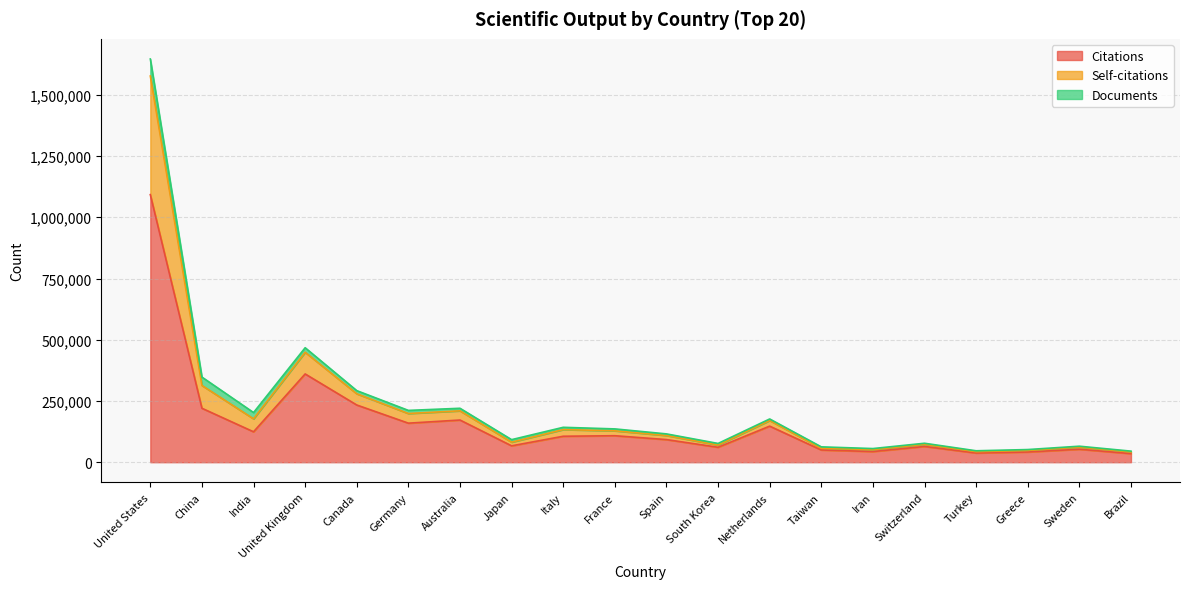

At which label is Citations closest to 563797?

United Kingdom